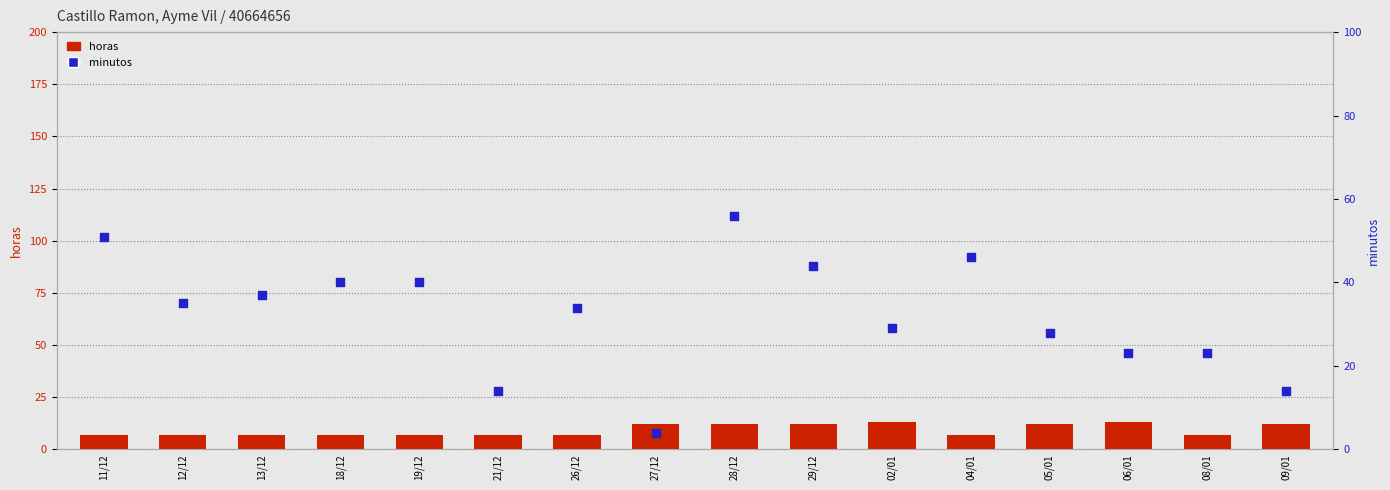

What are all the series names shown in the legend?

horas, minutos